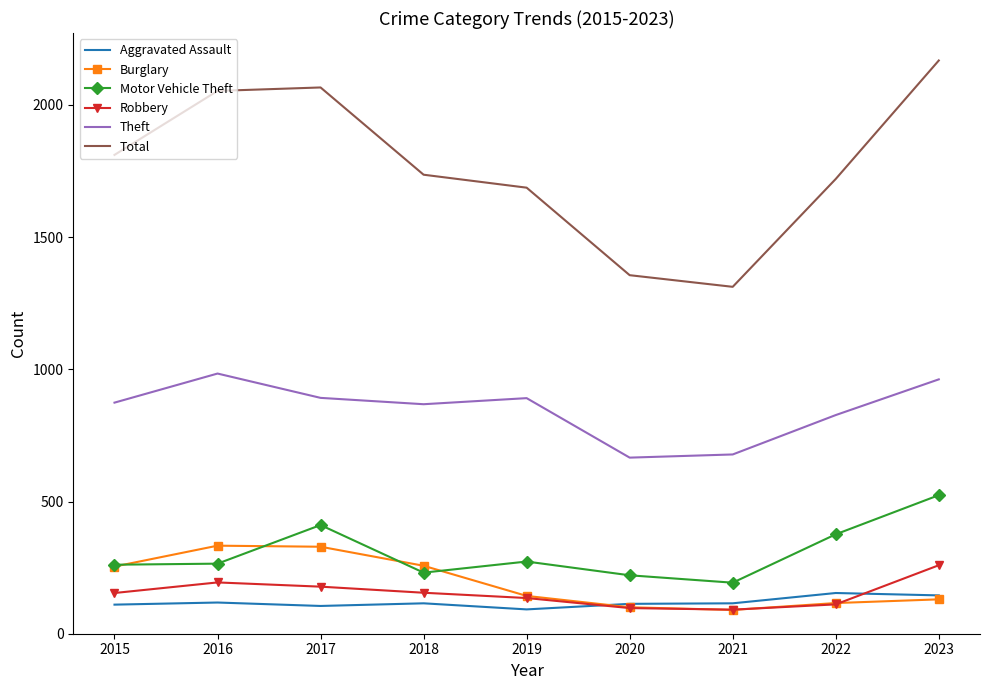

True or false: Burglary has a value of 329 at 2017.

True